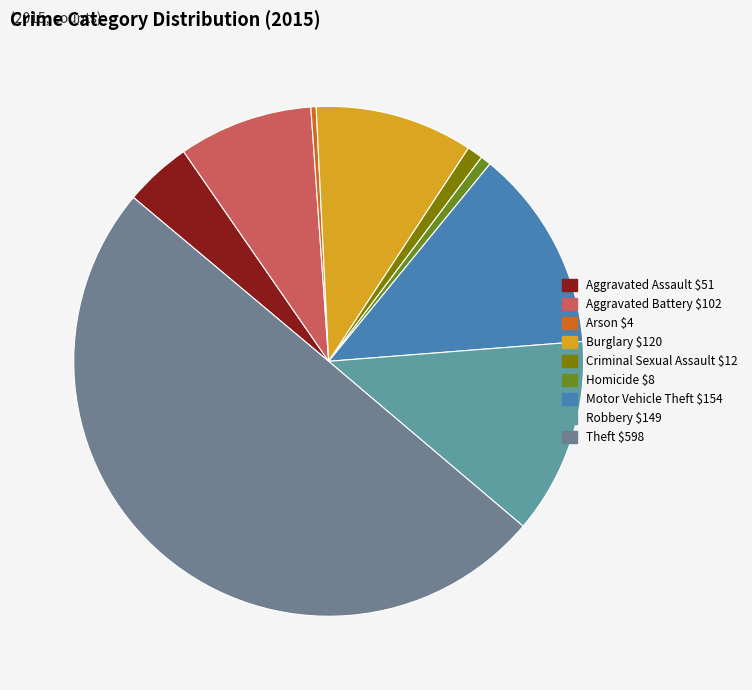

To the nearest percent, what portion does Homicide represent?

1%